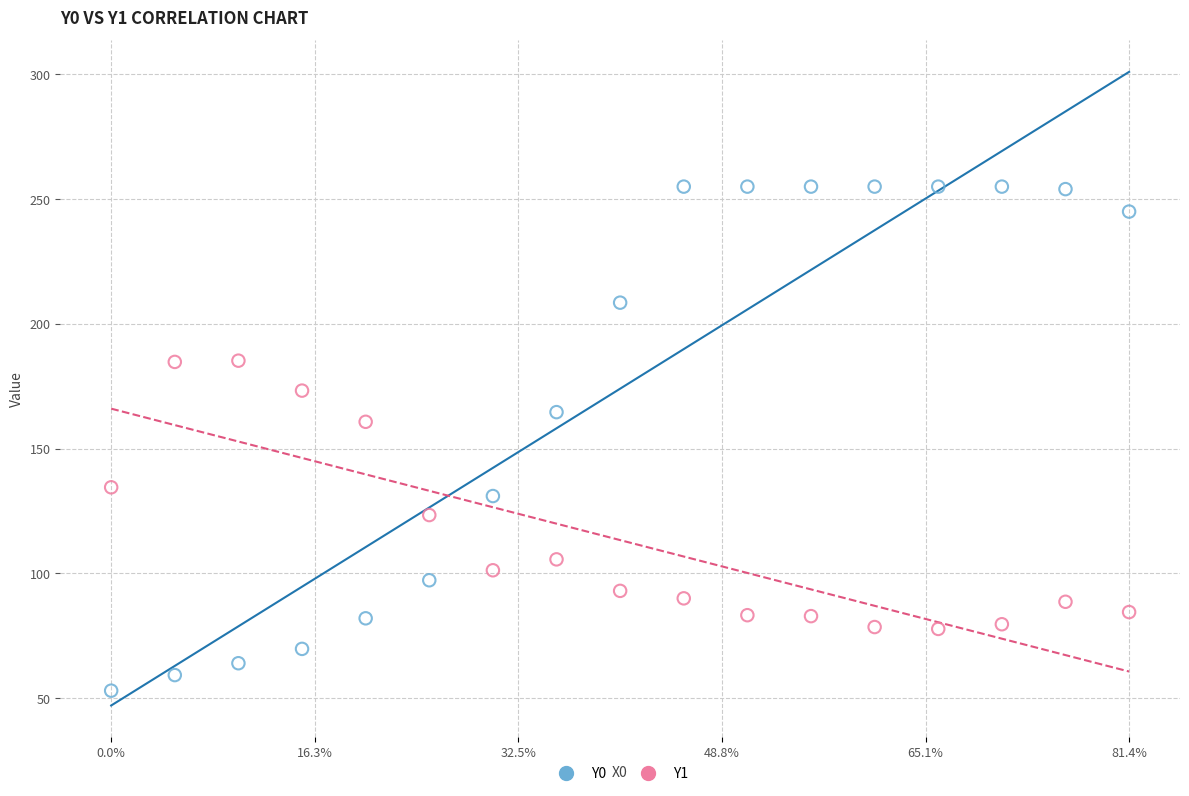

Which series reaches the minimum Y coordinate?

Y0